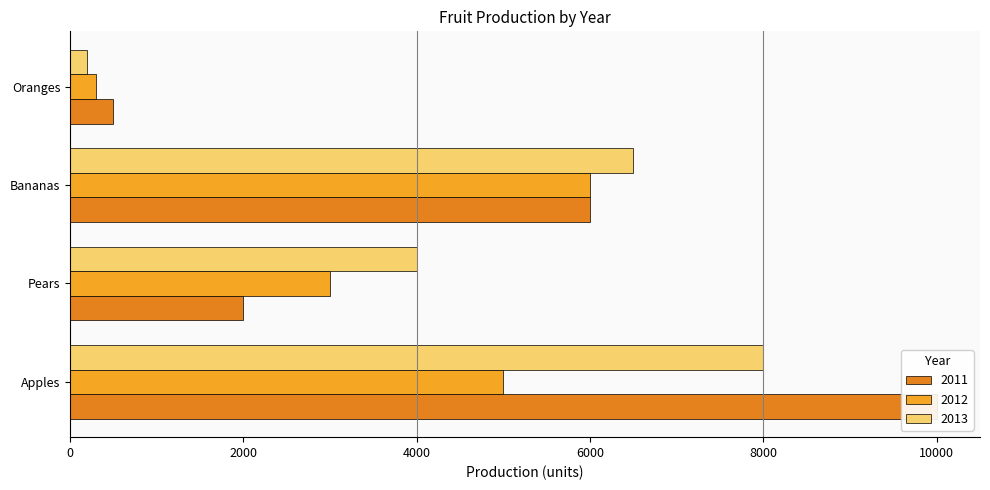

Reading left to right, transcribe all the data shown in this chart.

2011: 10000	2000	6000	500
2012: 5000	3000	6000	300
2013: 8000	4000	6500	200